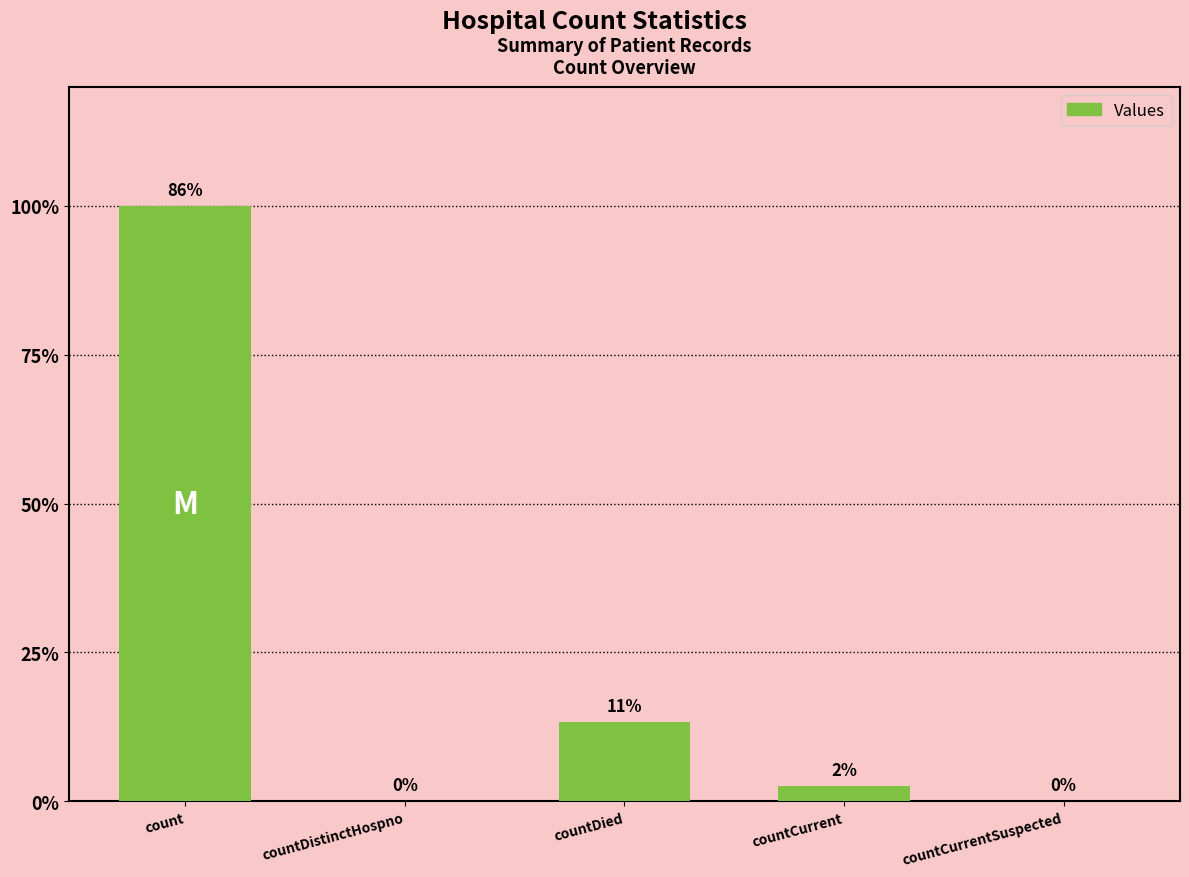

Are the bars horizontal?

No